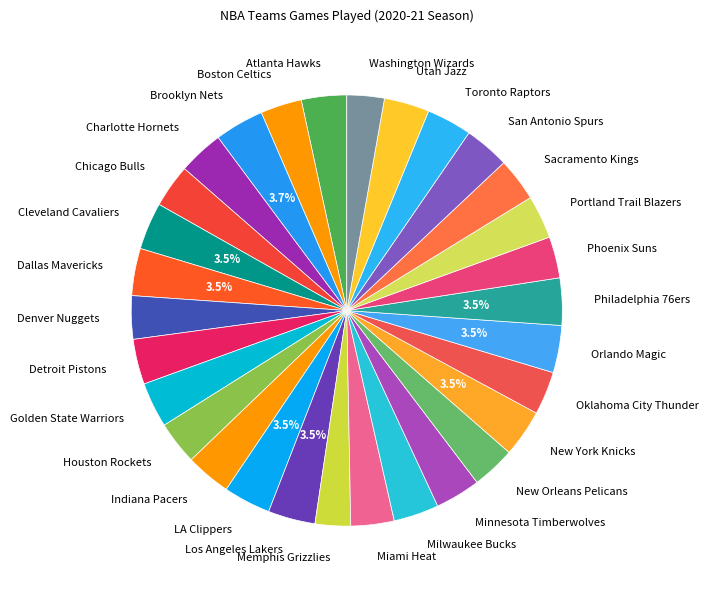

Is there a majority slice in this chart?

No